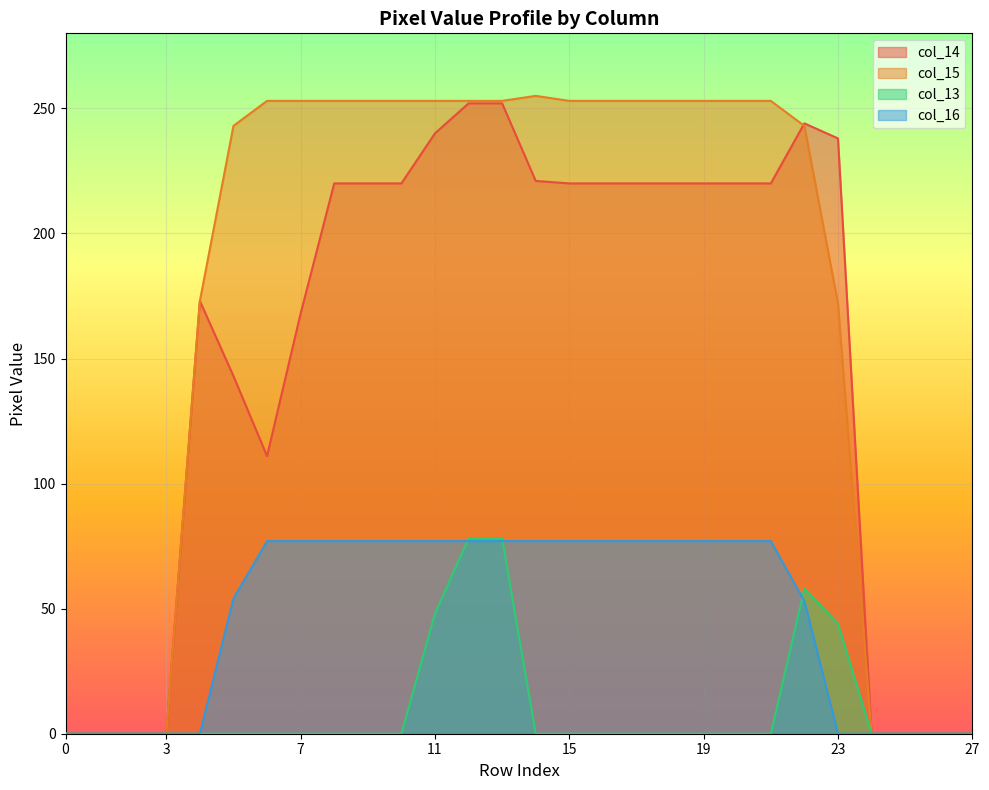

What is the sum of all col_15 values?

4881